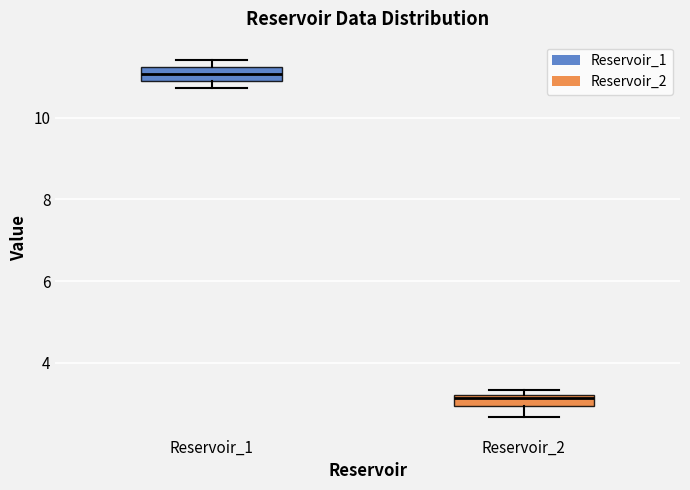

Where is the lower edge of the box for Reservoir_1 on the y-axis? The values are not printed on the chart, so give them approximately, as read against the axis.

10.8